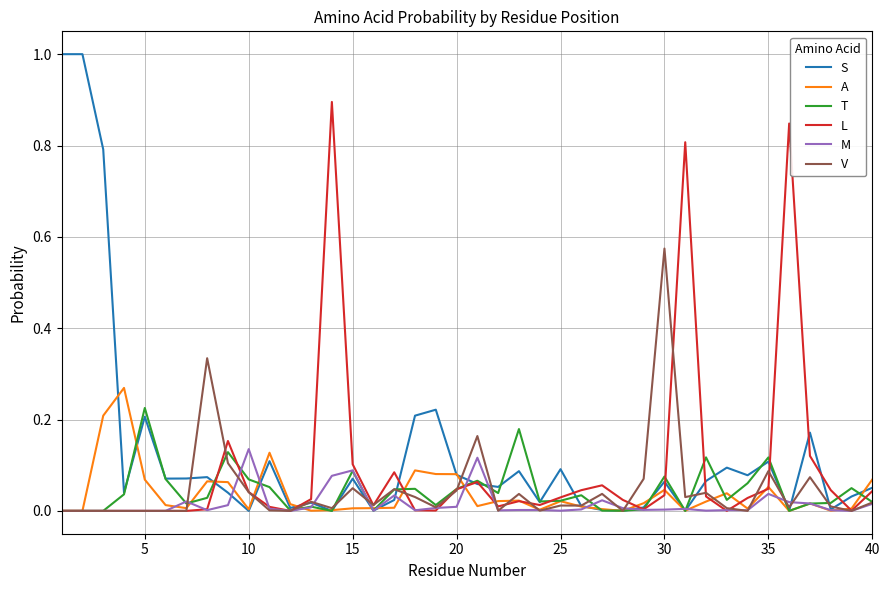

Which series has the largest range (max minus min)?

S